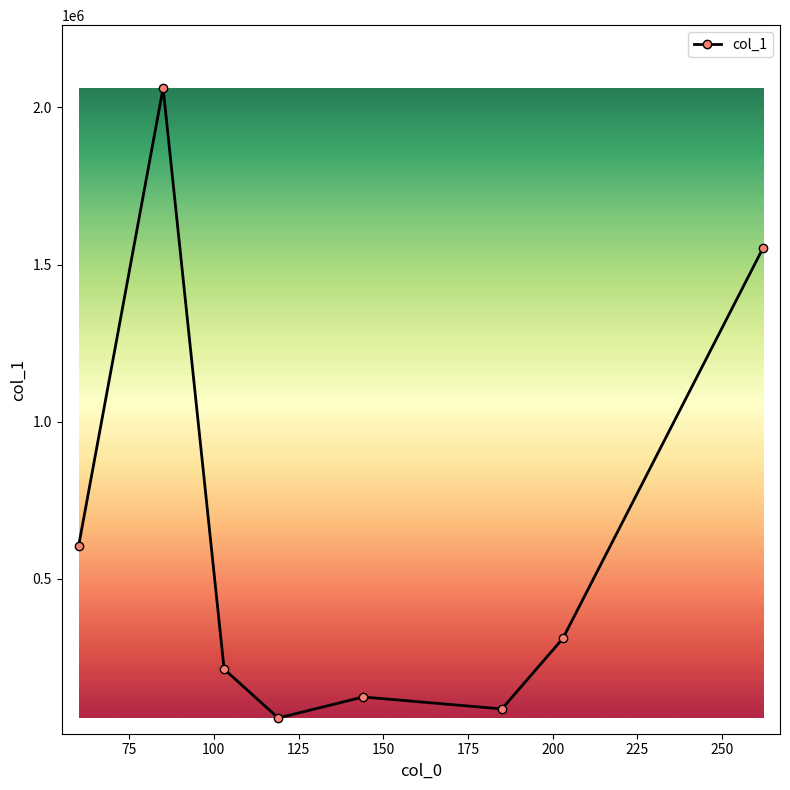

What is the smallest value displayed?

57559.3